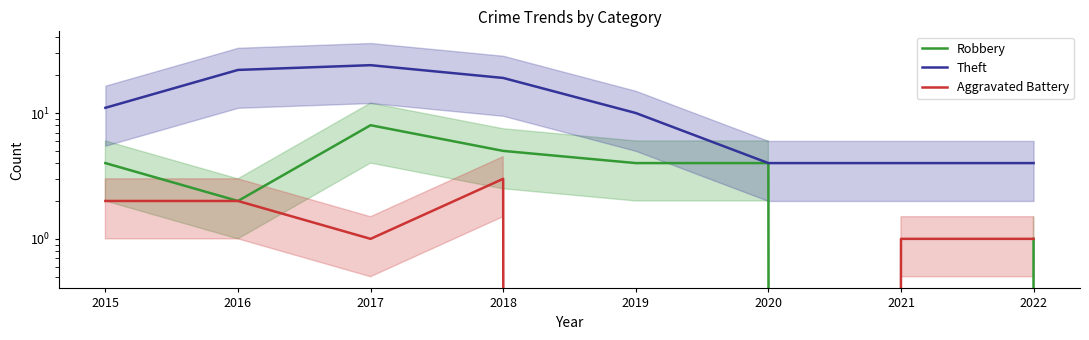

What is the value of the Theft point at the 1st from the left?

11